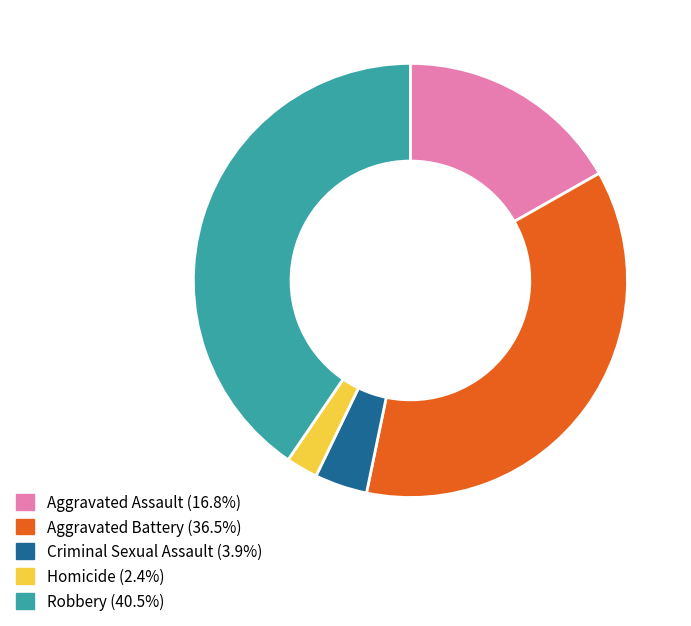

What is the smallest slice in the pie chart?

Homicide